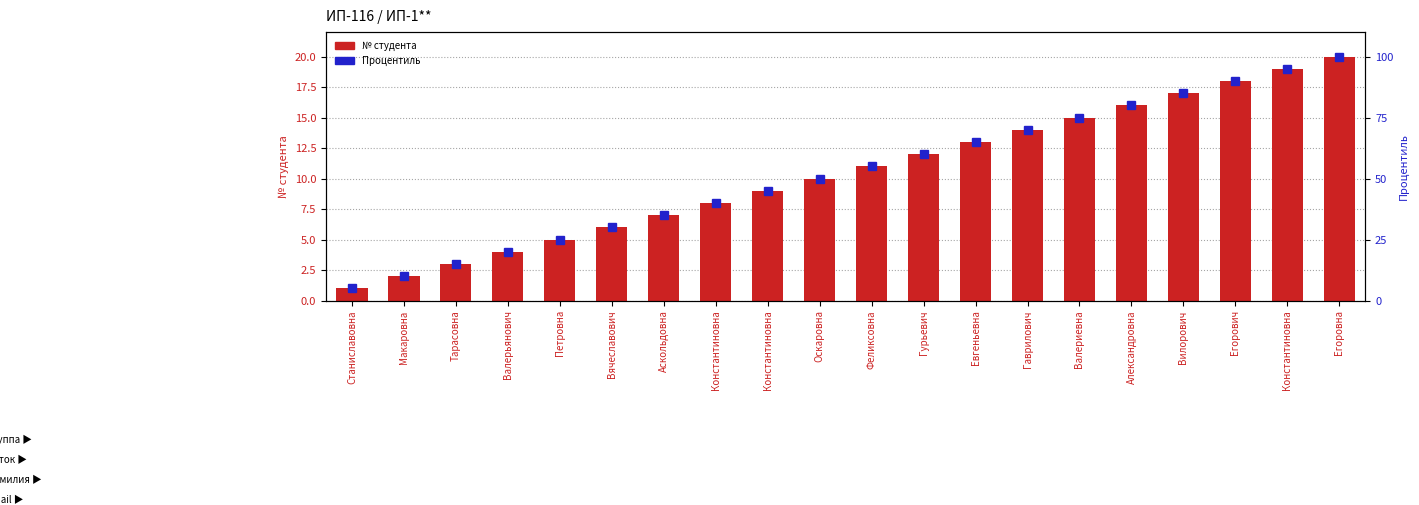

The value of Процентиль at Станиславовна is 2. True or false?

False